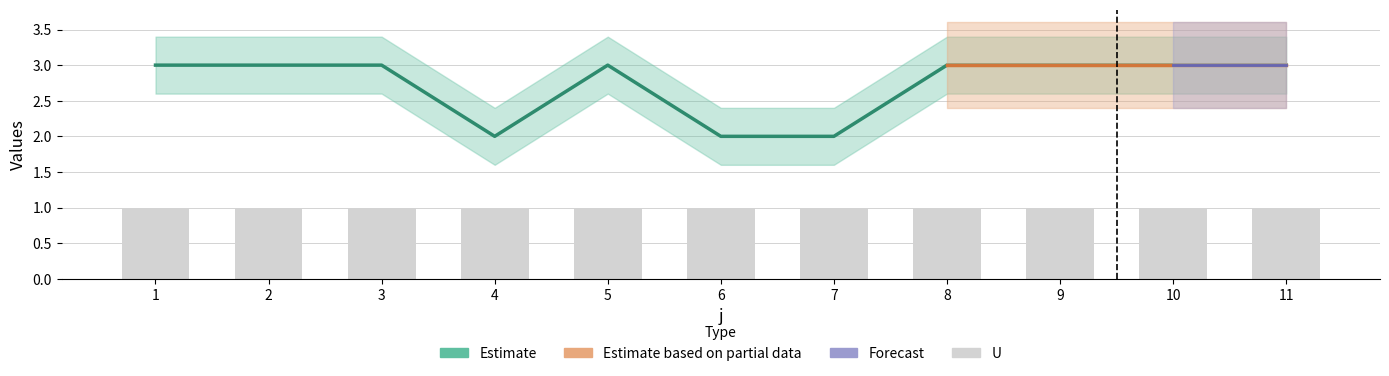

List the labels in order of value, smallest first.

4, 6, 7, 1, 2, 3, 5, 8, 9, 10, 11